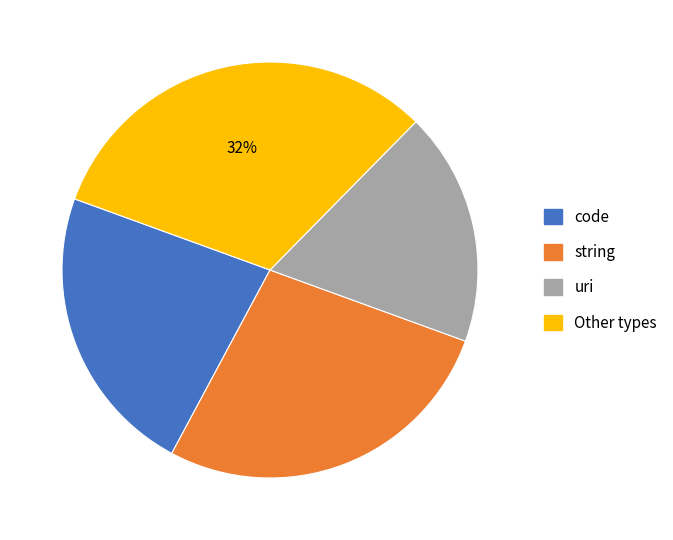

Does any single category account for the majority?

No